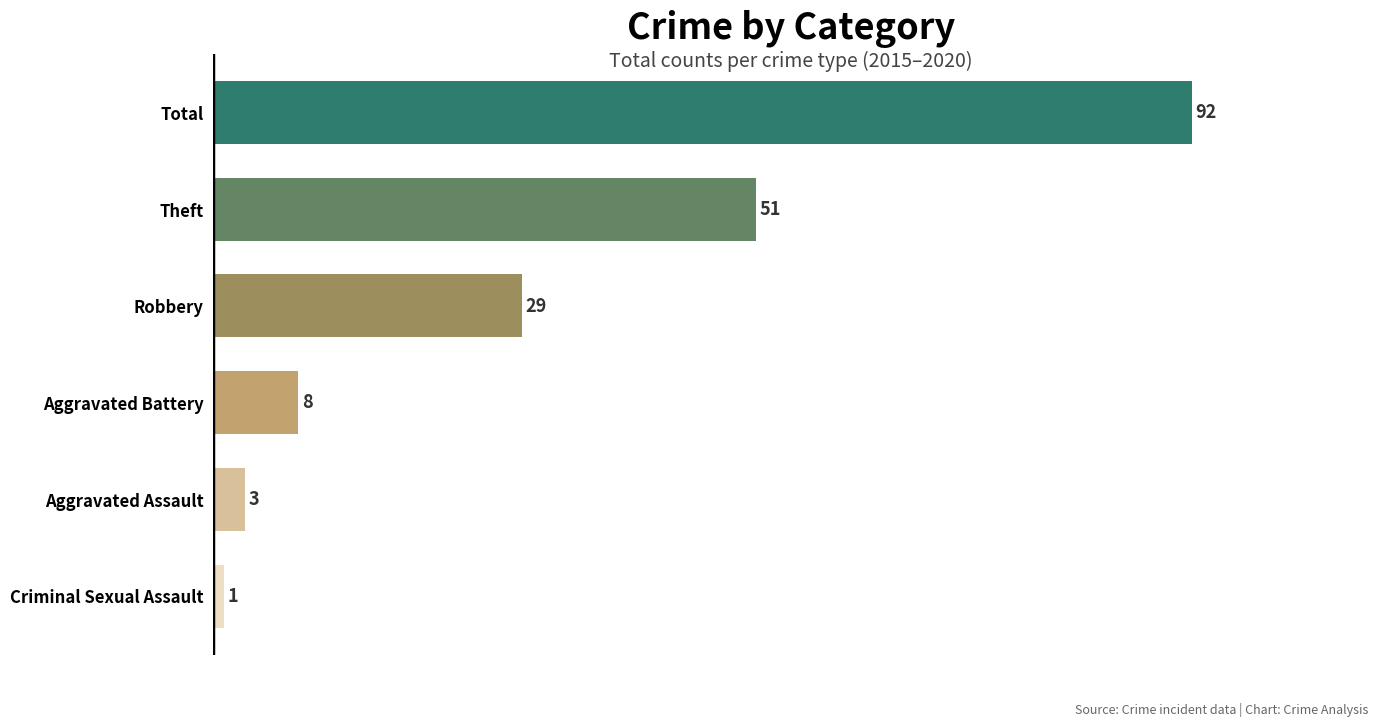

What is the smallest value displayed?

1